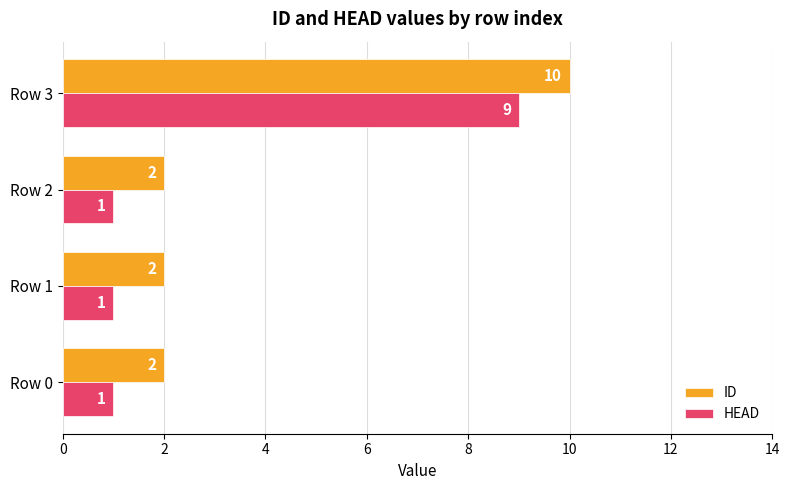

What is the smallest value displayed?

1